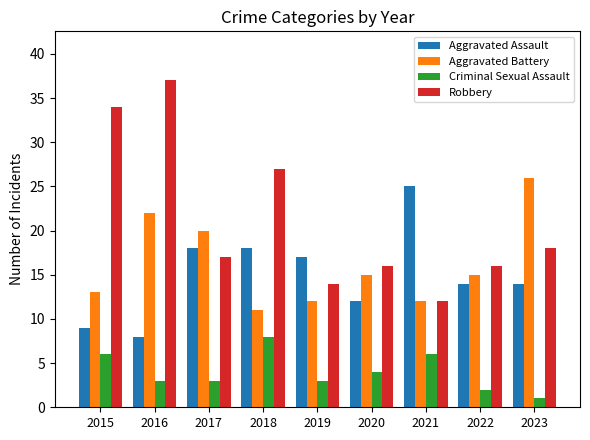

How many bars are there in total?

36